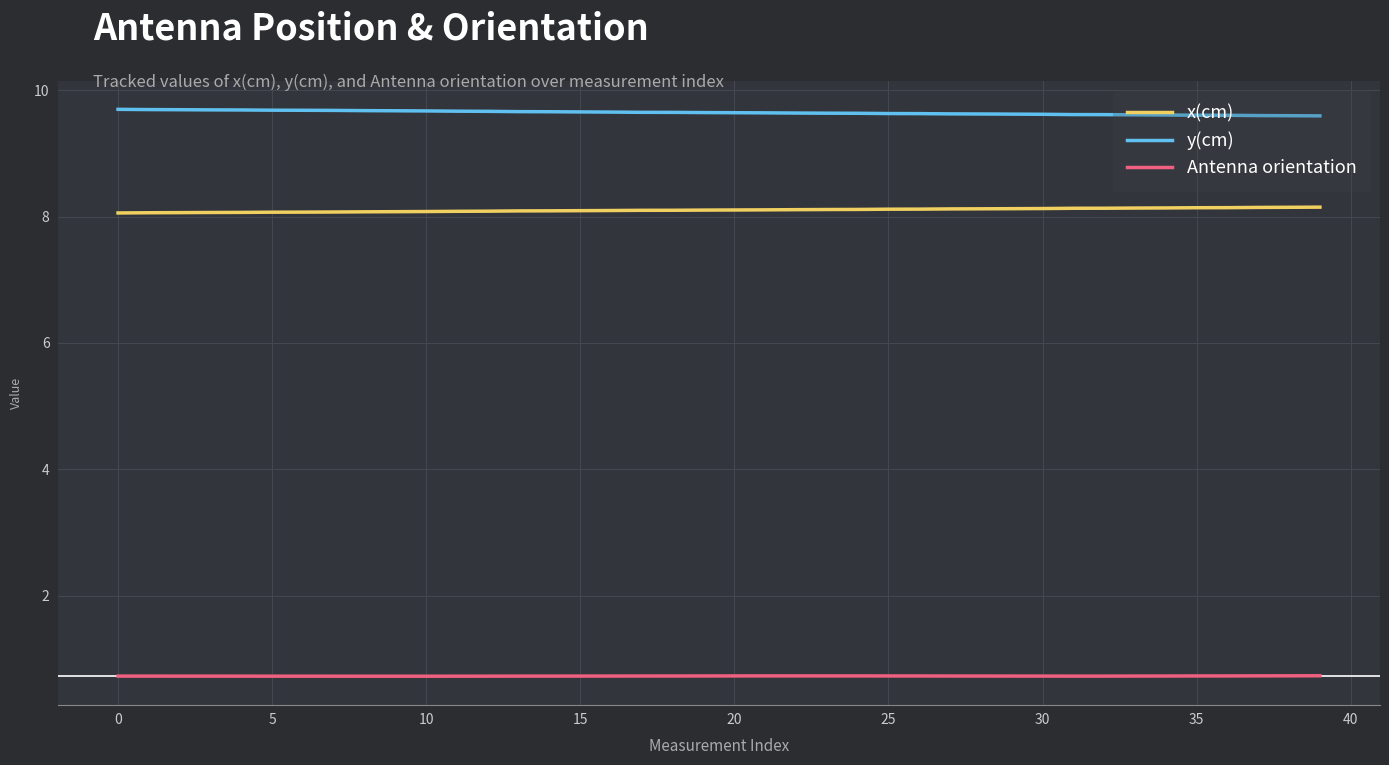

True or false: Antenna orientation and x(cm) cross at least once.

False